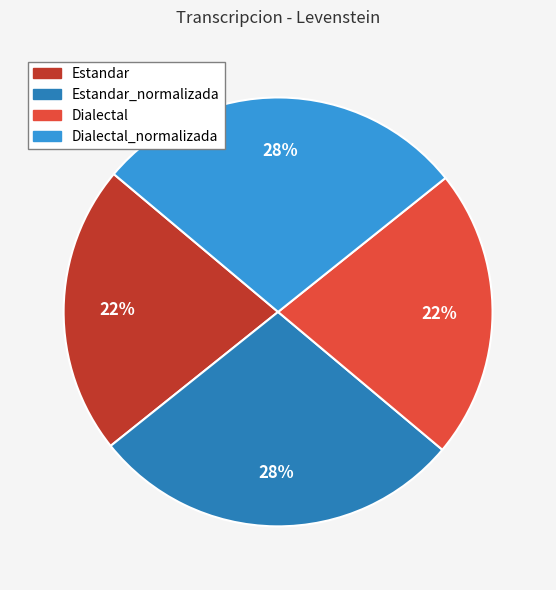

To the nearest percent, what is the average slice percentage?

25%